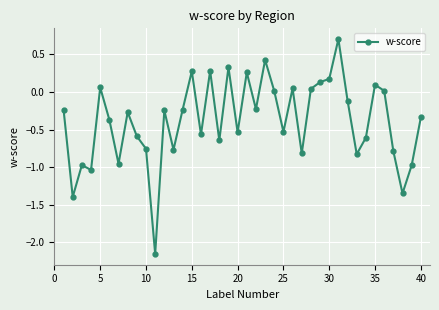

Does the chart have visible grid lines?

Yes